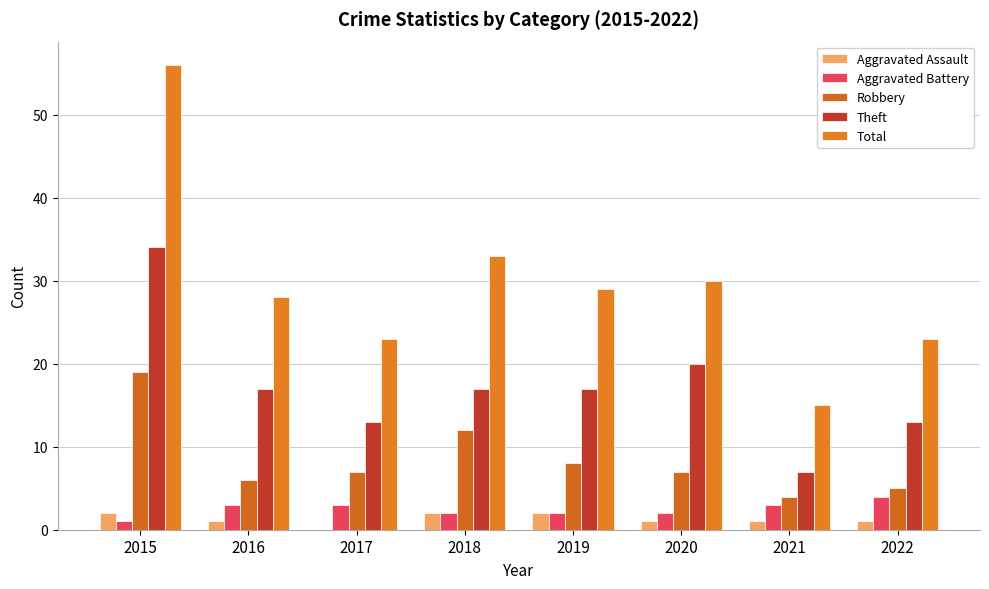

The Total series shows 11 at 2018. True or false?

False